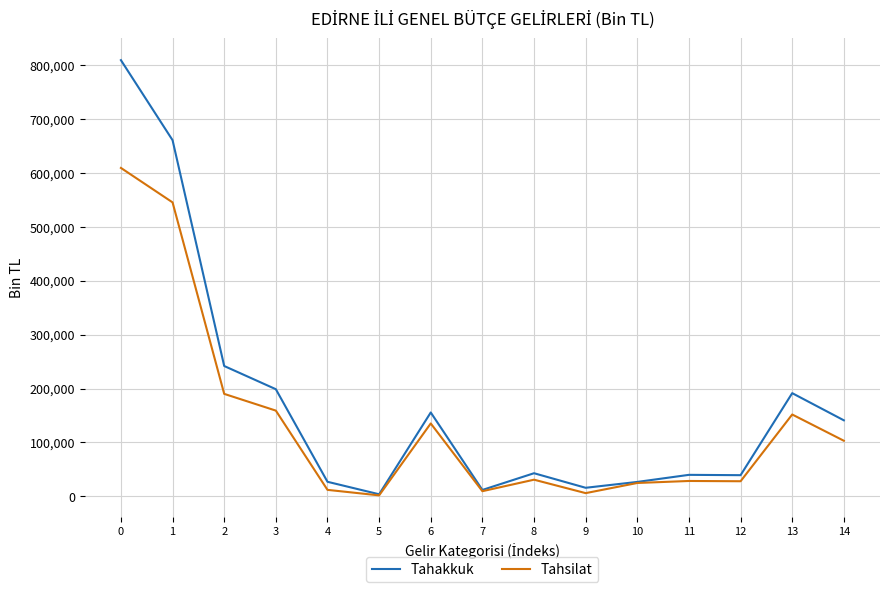

How many lines are shown in the chart?

2